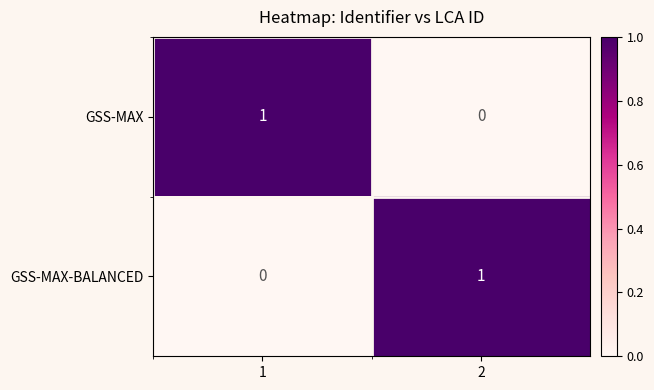

Rank the categories by GSS-MAX-BALANCED value from lowest to highest.

1, 2